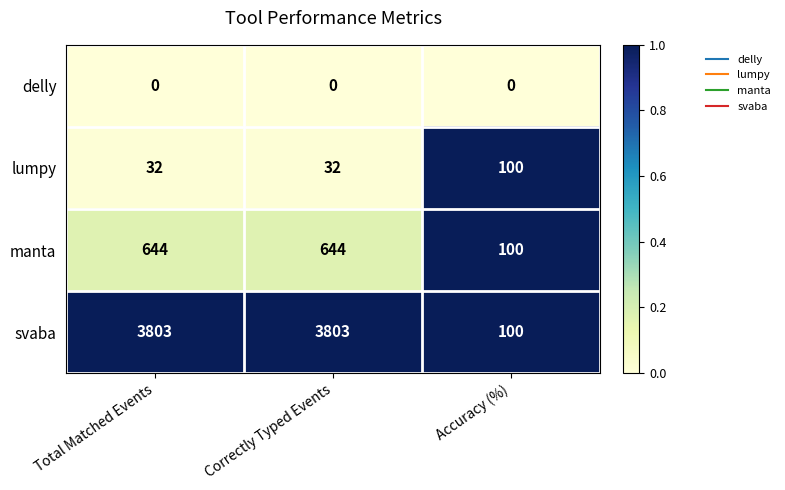

Reading left to right, list all the values displayed in this chart.

delly: Total Matched Events=0	Correctly Typed Events=0	Accuracy (%)=0
lumpy: Total Matched Events=32	Correctly Typed Events=32	Accuracy (%)=100
manta: Total Matched Events=644	Correctly Typed Events=644	Accuracy (%)=100
svaba: Total Matched Events=3803	Correctly Typed Events=3803	Accuracy (%)=100